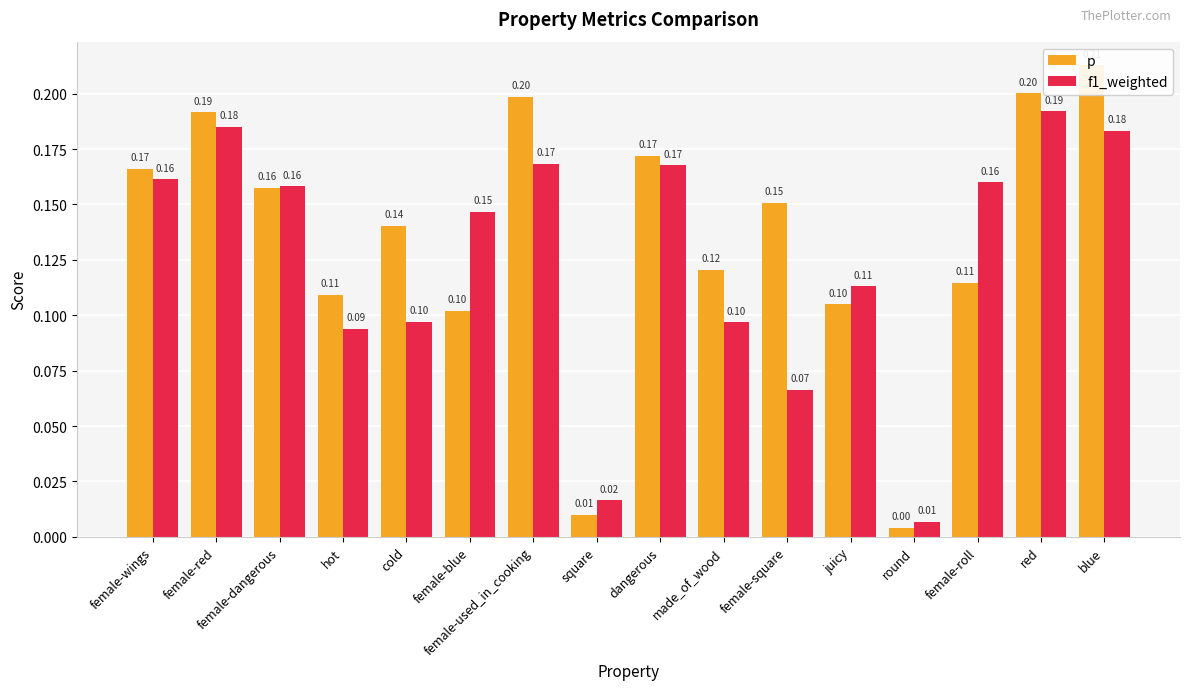

At how many categories does at least one series exceed 0?

16